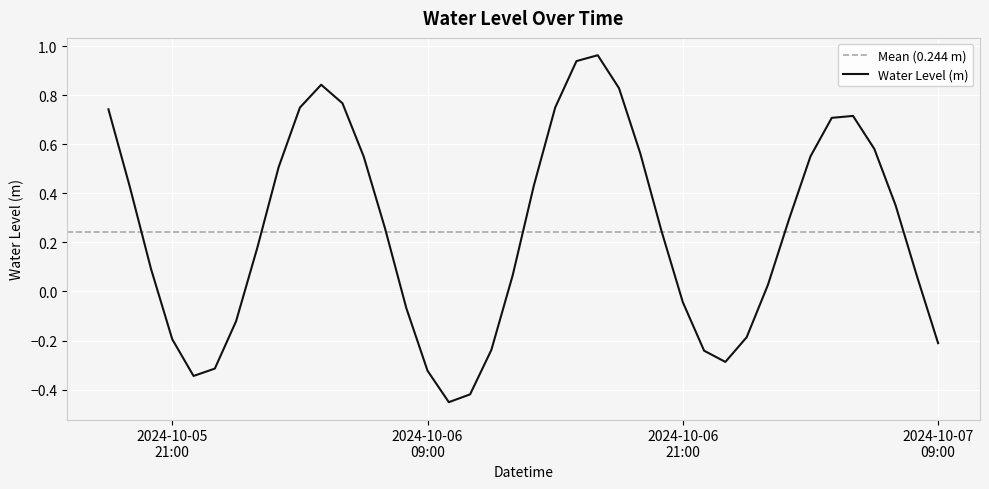

How many series are shown in this chart?

1